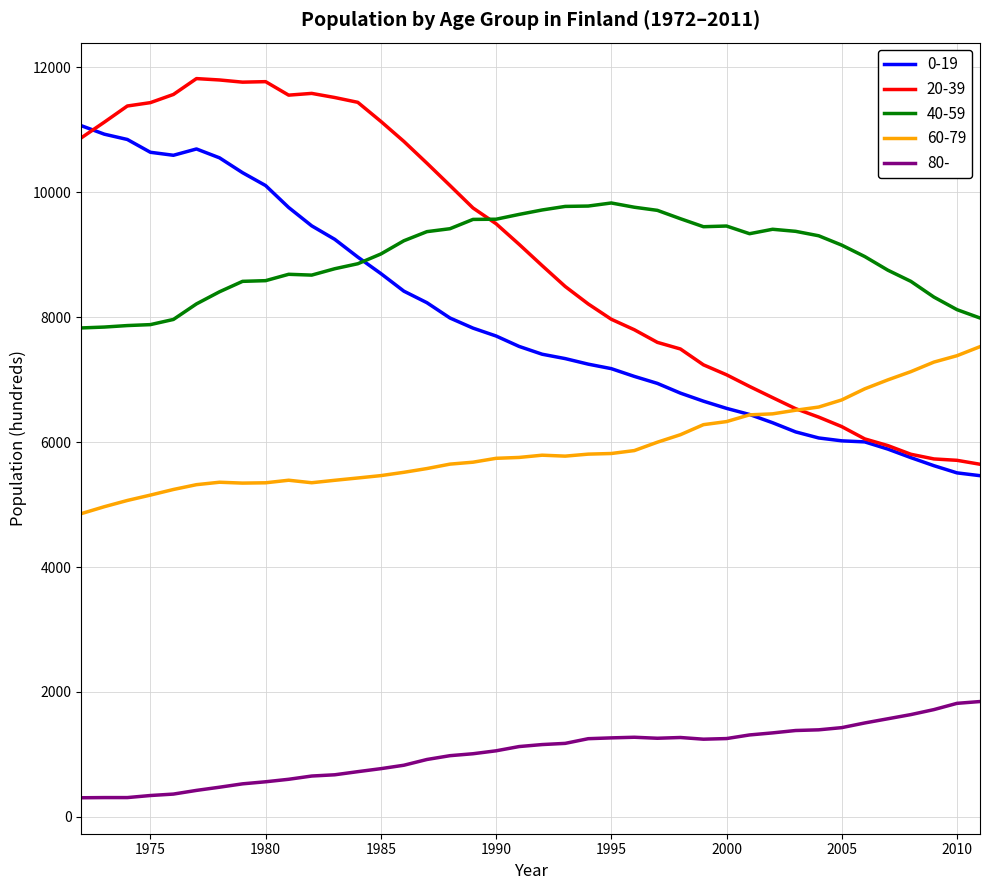

How many distinct data groups are displayed?

5